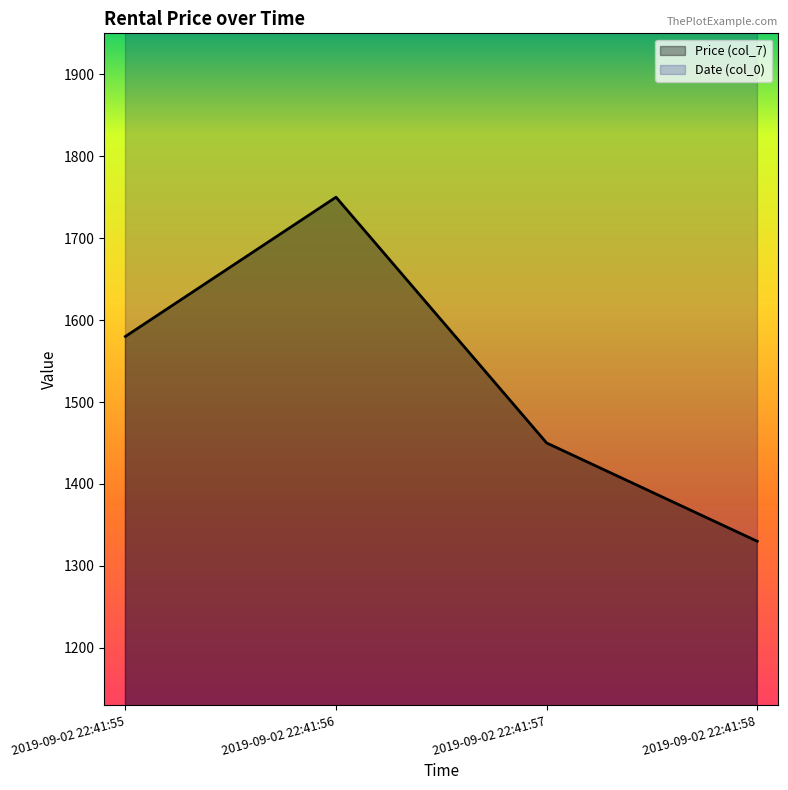

What value does the data have at 2019-09-02 22:41:56, to the nearest 50?

1750